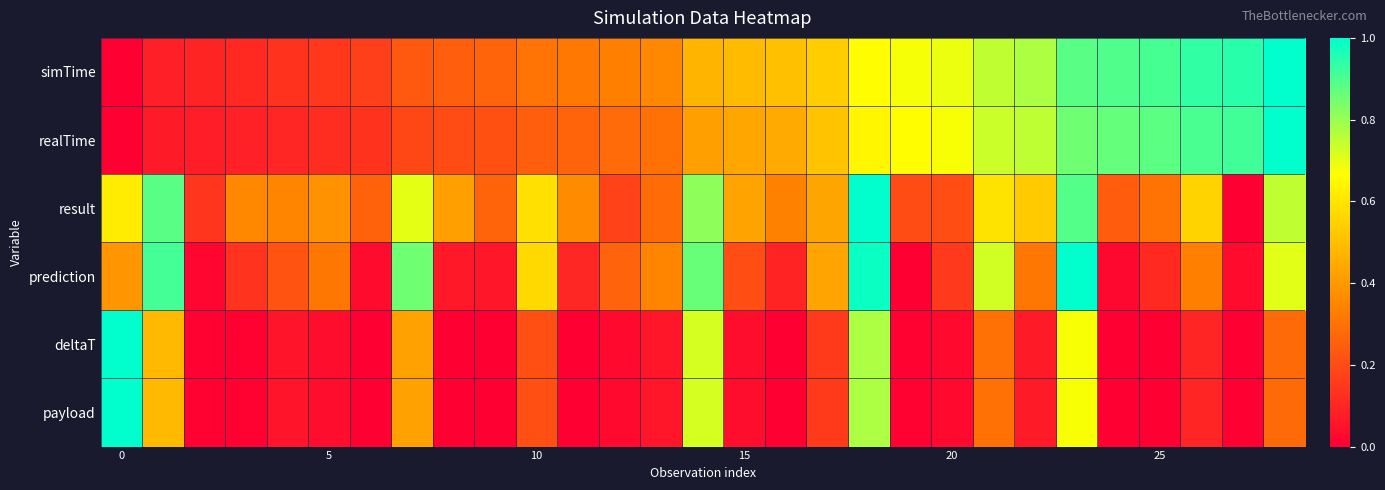

Reading right to left, transcribe all the data shown in this chart.

simTime: 1.0	0.9	0.9	0.9	0.9	0.9	0.8	0.7	0.7	0.7	0.7	0.5	0.5	0.5	0.5	0.4	0.3	0.3	0.3	0.3	0.2	0.2	0.2	0.1	0.1	0.1	0.1	0.1	0.0
realTime: 1.0	0.9	0.9	0.9	0.9	0.9	0.8	0.7	0.7	0.7	0.6	0.5	0.4	0.4	0.4	0.3	0.3	0.3	0.2	0.2	0.2	0.2	0.1	0.1	0.1	0.1	0.1	0.1	0.0
result: 0.7	0.0	0.6	0.3	0.2	0.9	0.5	0.6	0.2	0.2	1.0	0.4	0.3	0.4	0.8	0.3	0.2	0.4	0.6	0.3	0.4	0.7	0.3	0.4	0.4	0.4	0.1	0.9	0.6
prediction: 0.7	0.0	0.3	0.1	0.0	1.0	0.3	0.7	0.2	0.0	1.0	0.4	0.1	0.2	0.9	0.3	0.3	0.1	0.6	0.1	0.1	0.9	0.0	0.3	0.2	0.1	0.0	0.9	0.4
deltaT: 0.3	0.0	0.1	0.0	0.0	0.7	0.1	0.3	0.0	0.0	0.8	0.2	0.0	0.0	0.7	0.1	0.0	0.0	0.2	0.0	0.0	0.4	0.0	0.0	0.1	0.0	0.0	0.5	1.0
payload: 0.3	0.0	0.1	0.0	0.0	0.7	0.1	0.3	0.0	0.0	0.8	0.2	0.0	0.0	0.7	0.1	0.0	0.0	0.2	0.0	0.0	0.4	0.0	0.0	0.1	0.0	0.0	0.5	1.0